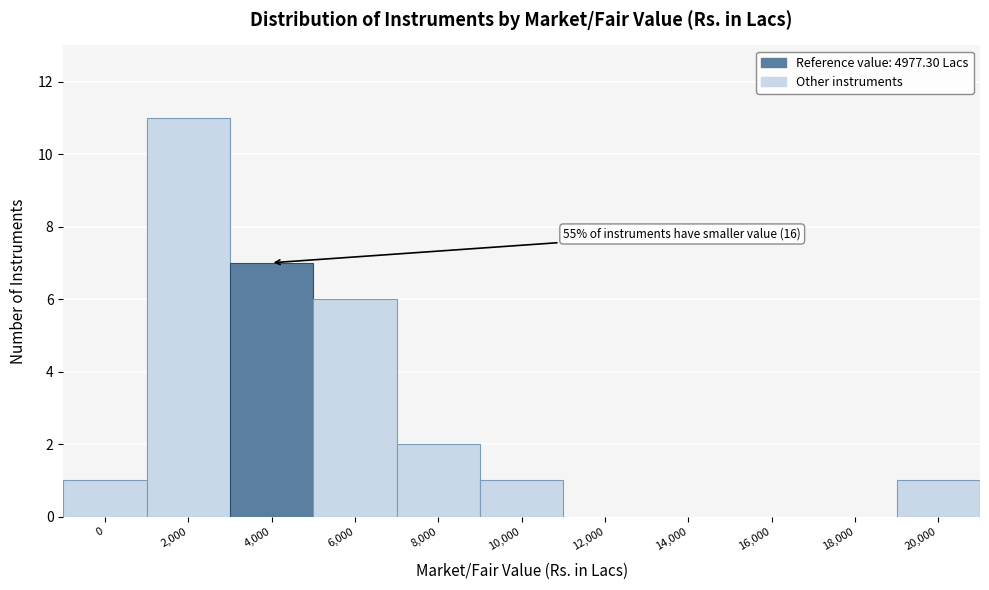

Reading left to right, what are all the values shown in this chart?

0=1	2,000=11	4,000=7	6,000=6	8,000=2	10,000=1	12,000=0	14,000=0	16,000=0	18,000=0	20,000=1